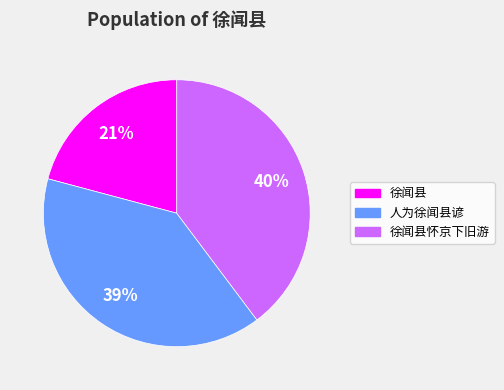

Between 徐闻县 and 人为徐闻县谚, which is larger?

人为徐闻县谚